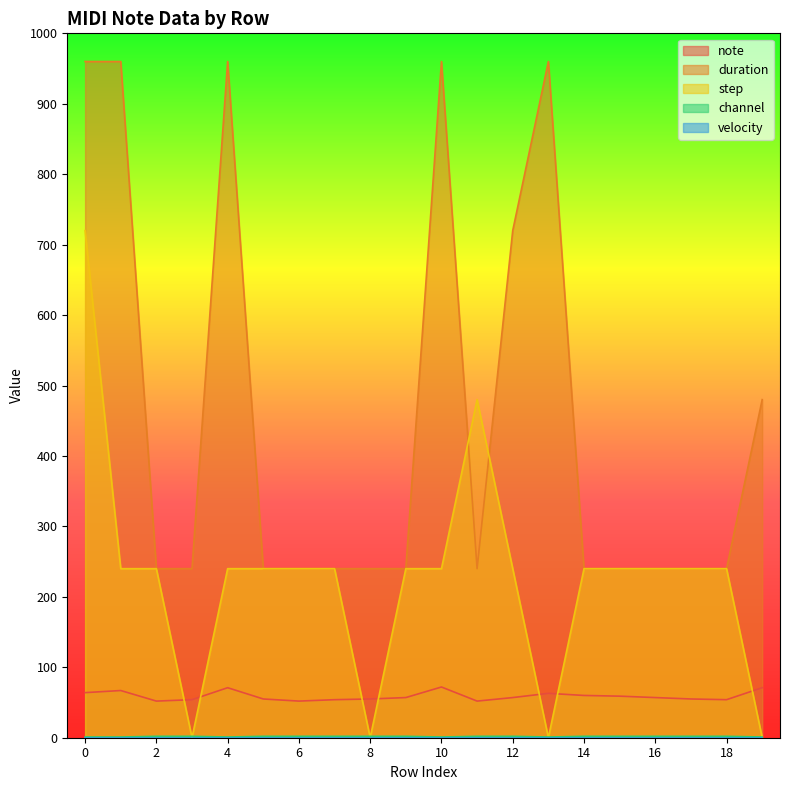

Is the value of step at 16 greater than the value of note at 10?

Yes